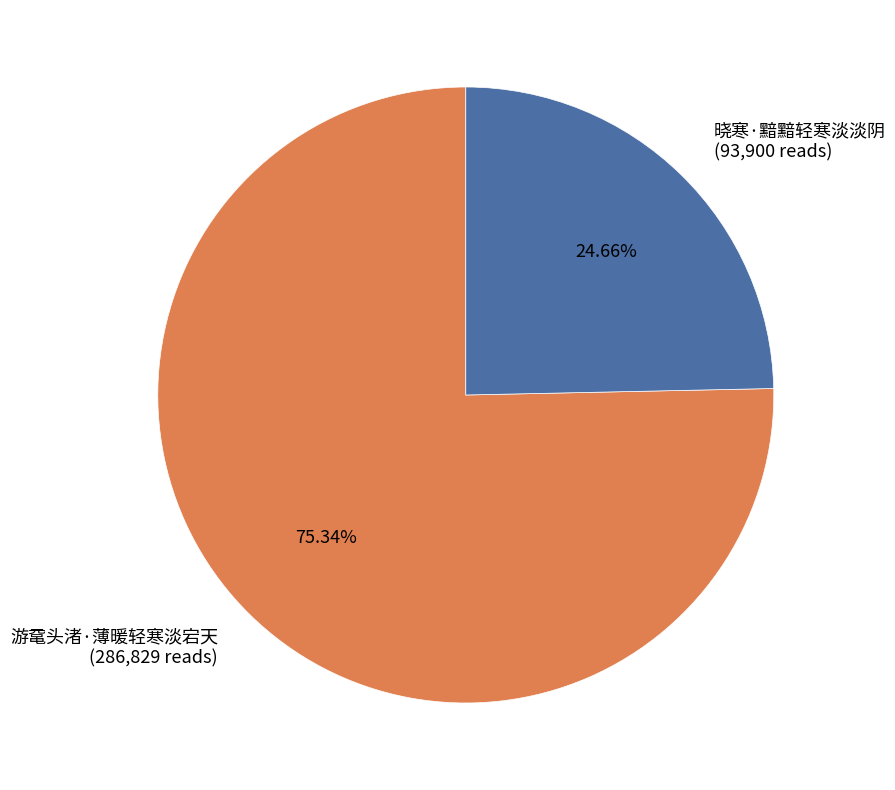

Rank the categories by value from lowest to highest.

晓寒·黯黯轻寒淡淡阴, 游鼋头渚·薄暖轻寒淡宕天